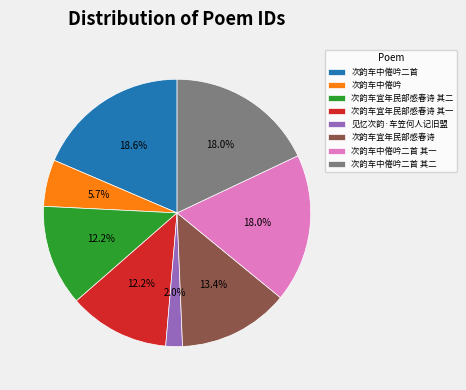

How many segments does this pie chart have?

8